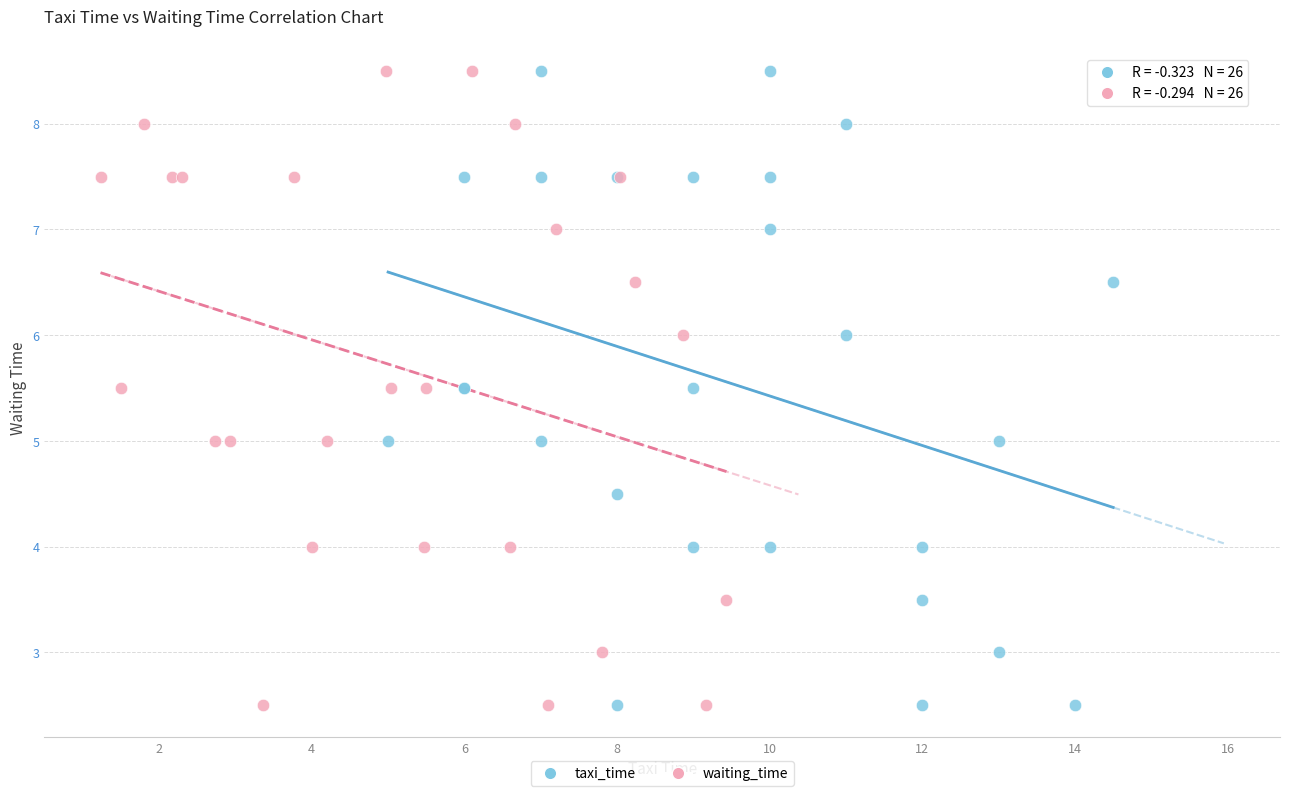

What are all the series names shown in the legend?

taxi_time, waiting_time